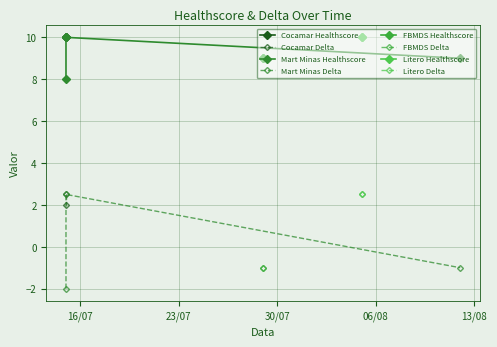

At which label does Delta reach its minimum?

2024-07-15